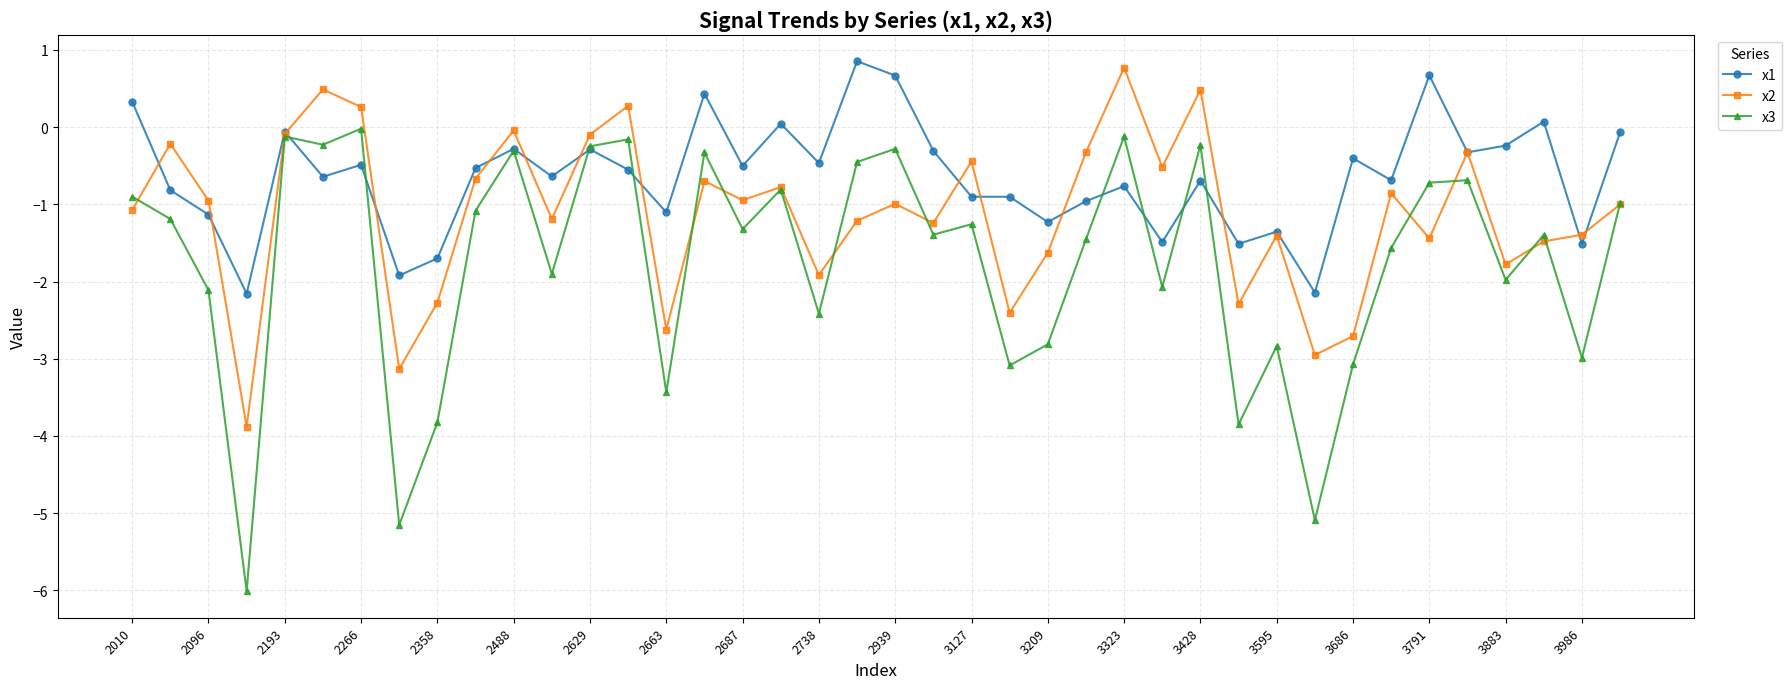

What is the greatest value displayed?

0.9